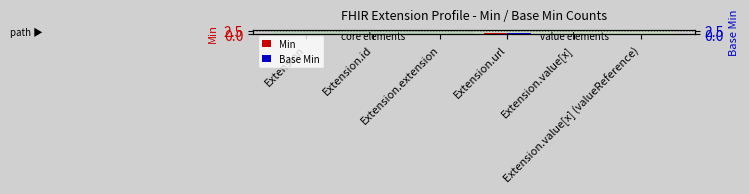

What is the sum of all Min values?

1